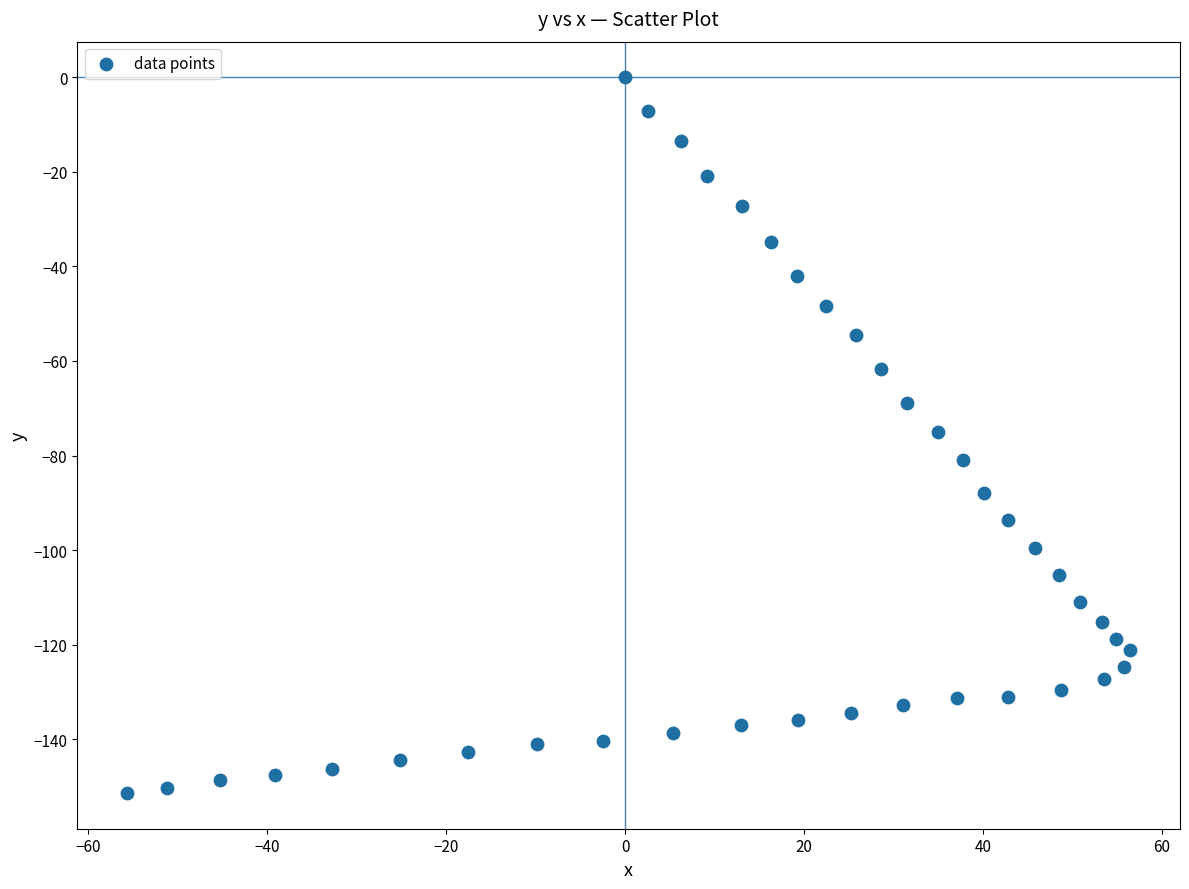

What is the range of X values (max minus min)?

112.0